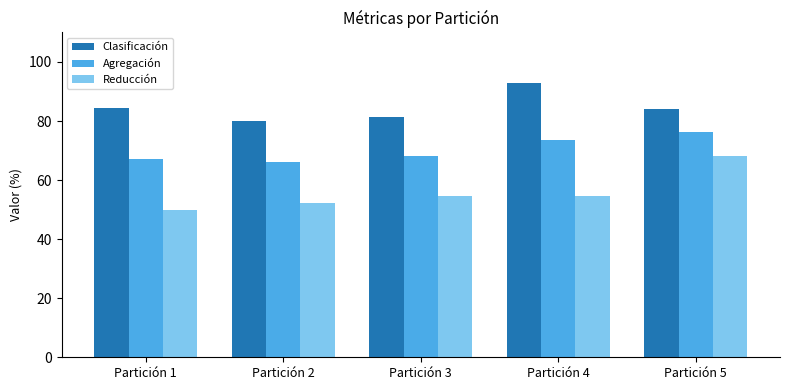

What is the average value of the Agregación series?

70.2